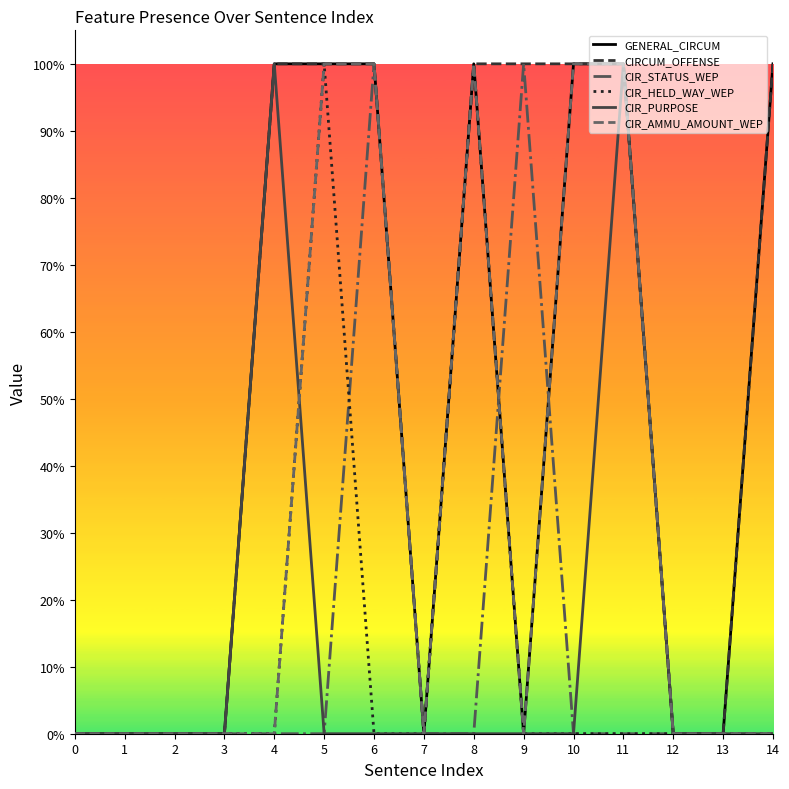

Is the value of CIR_HELD_WAY_WEP at 5 greater than the value of CIRCUM_OFFENSE at 10?

No